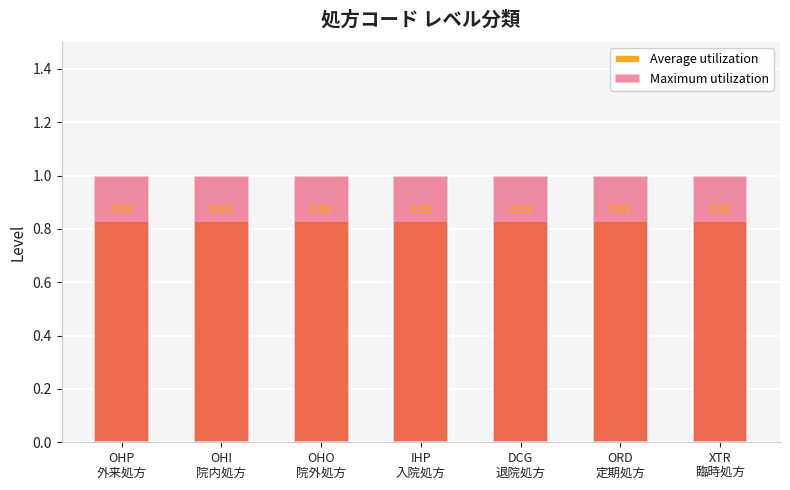

What is the spread (max minus min) of values at IHP
入院処方?

0.2